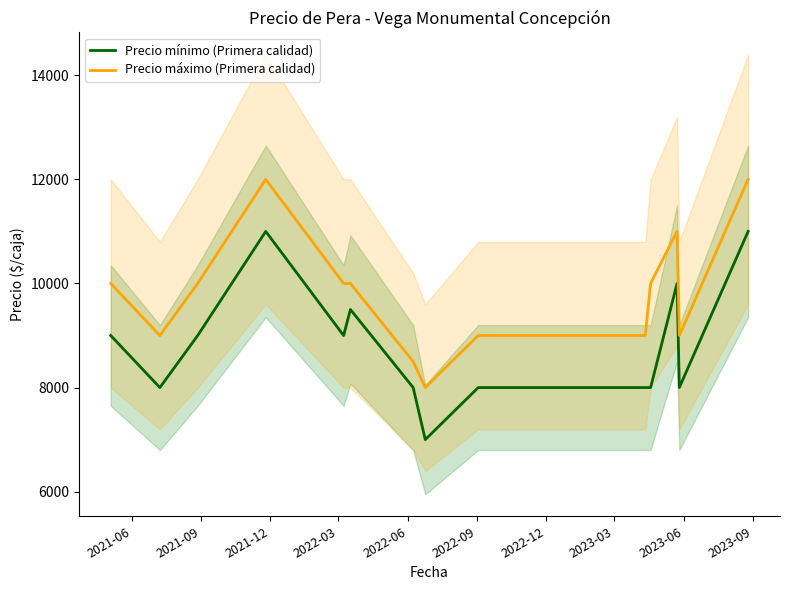

What is the highest value of the Precio máximo (Primera calidad) series?

12000